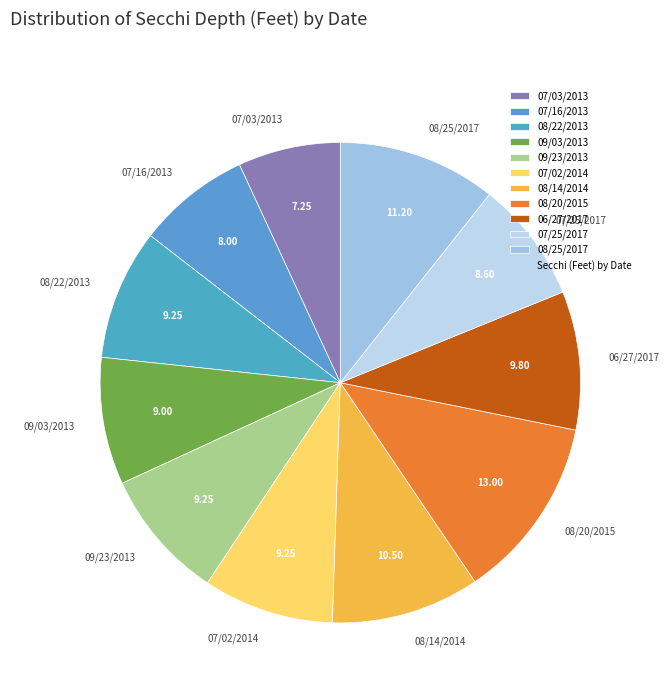

Does 07/02/2014 account for over 50% of the chart?

No